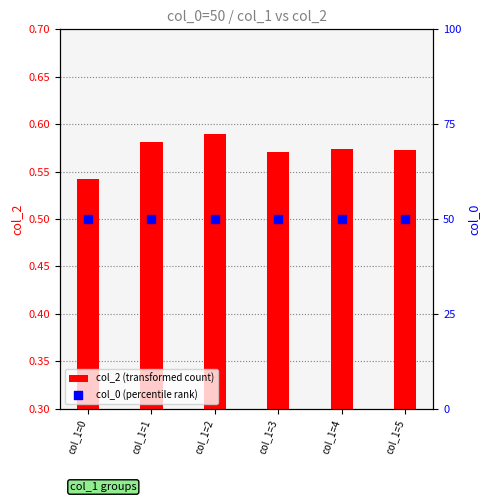

Which series contains the highest Y value?

col_0 (percentile rank)